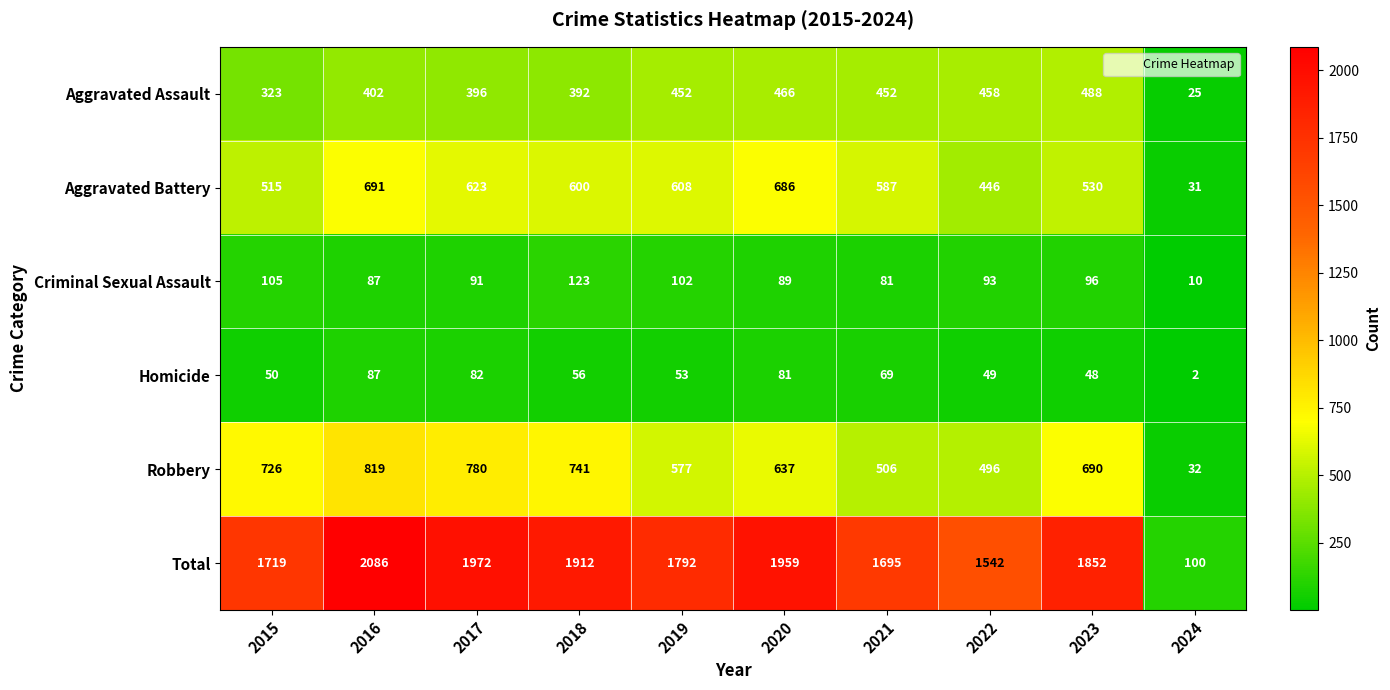

At which label does Total reach its minimum?

2024